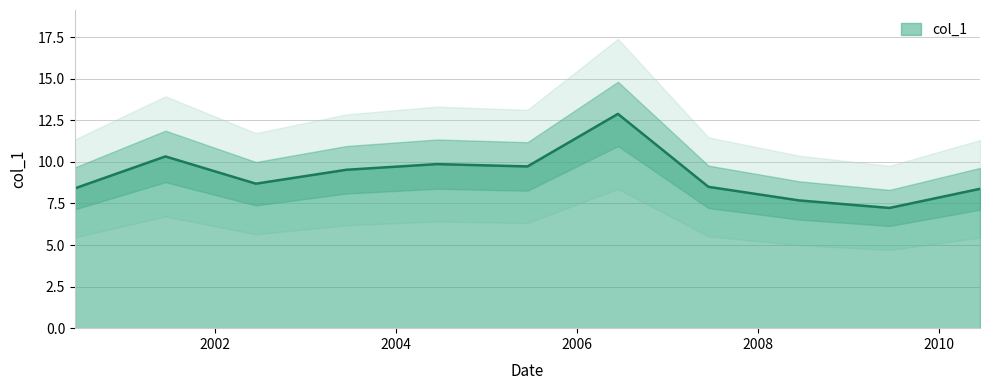

What is the approximate value at 2009-06-15?

7.2